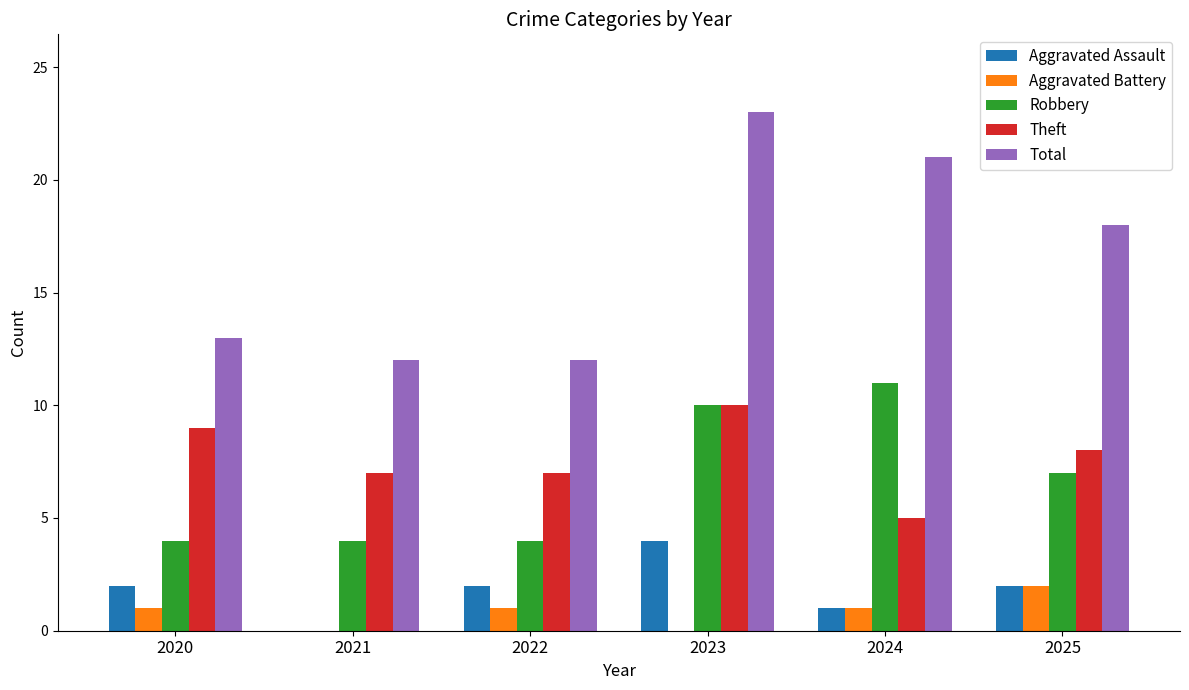

Which series changed the most between 2023 and 2025?

Total